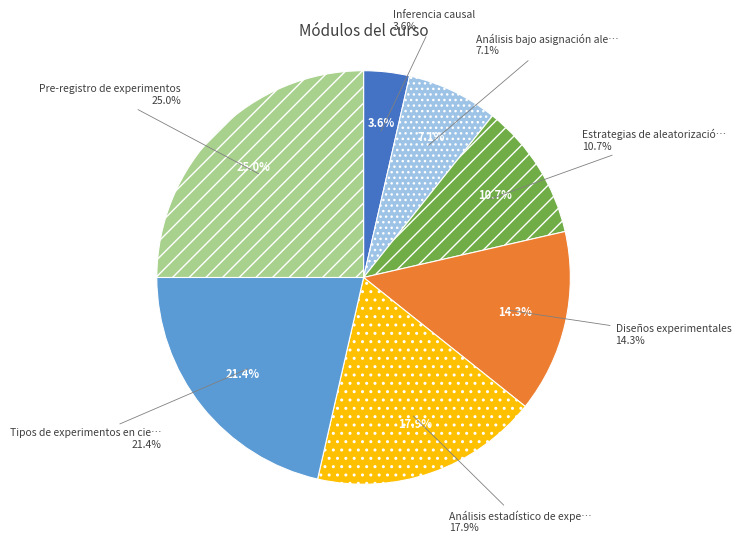

Do Inferencia causal and Análisis estadístico de experimentos together represent more than half of the pie?

No